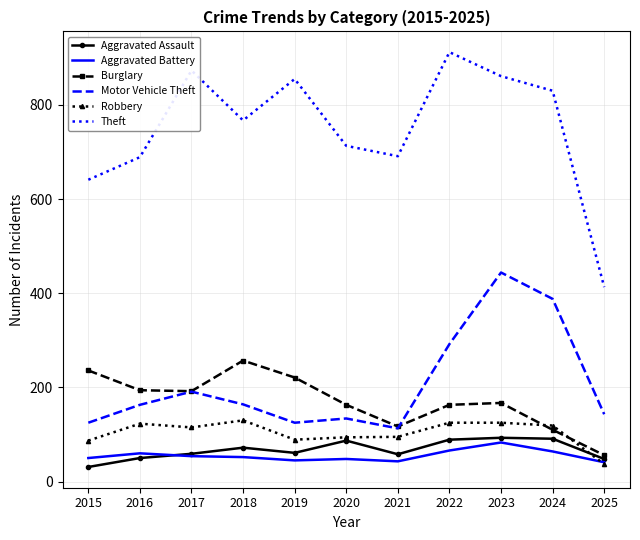

What is the lowest value of the Burglary series?

56